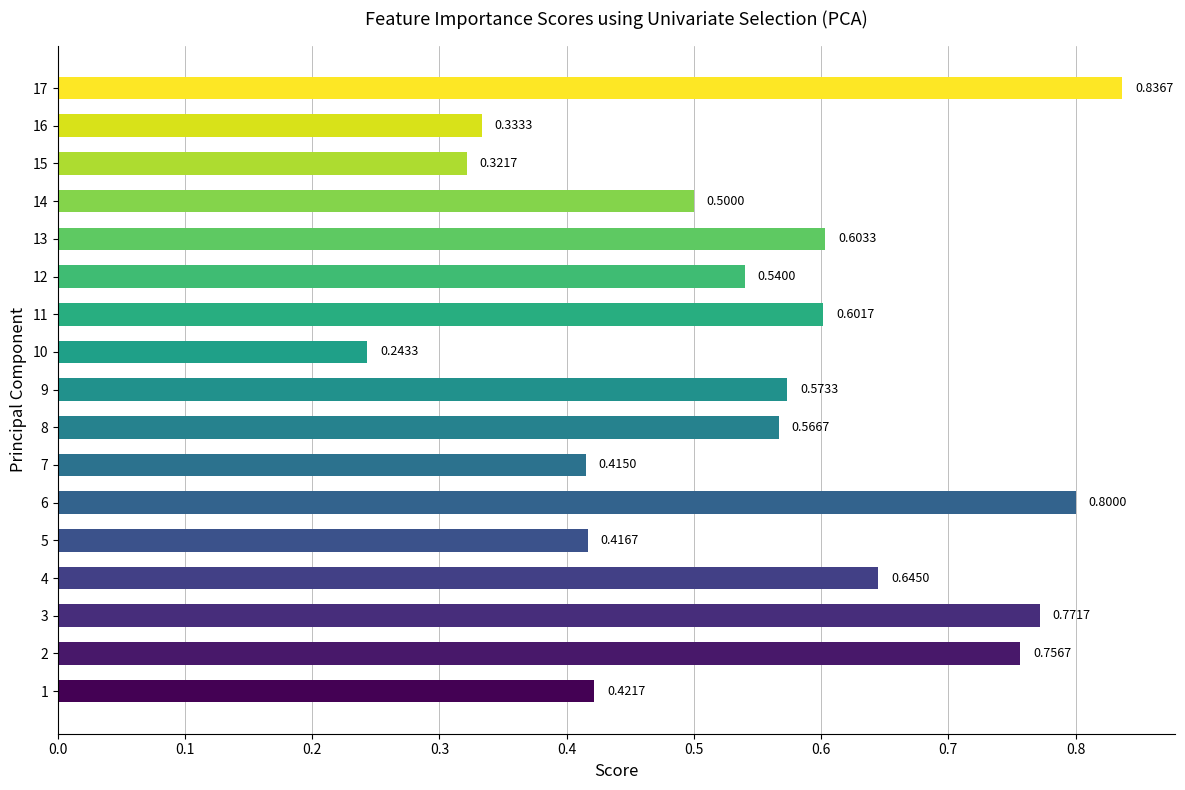

What is the change in value from 16 to 17?

+0.5